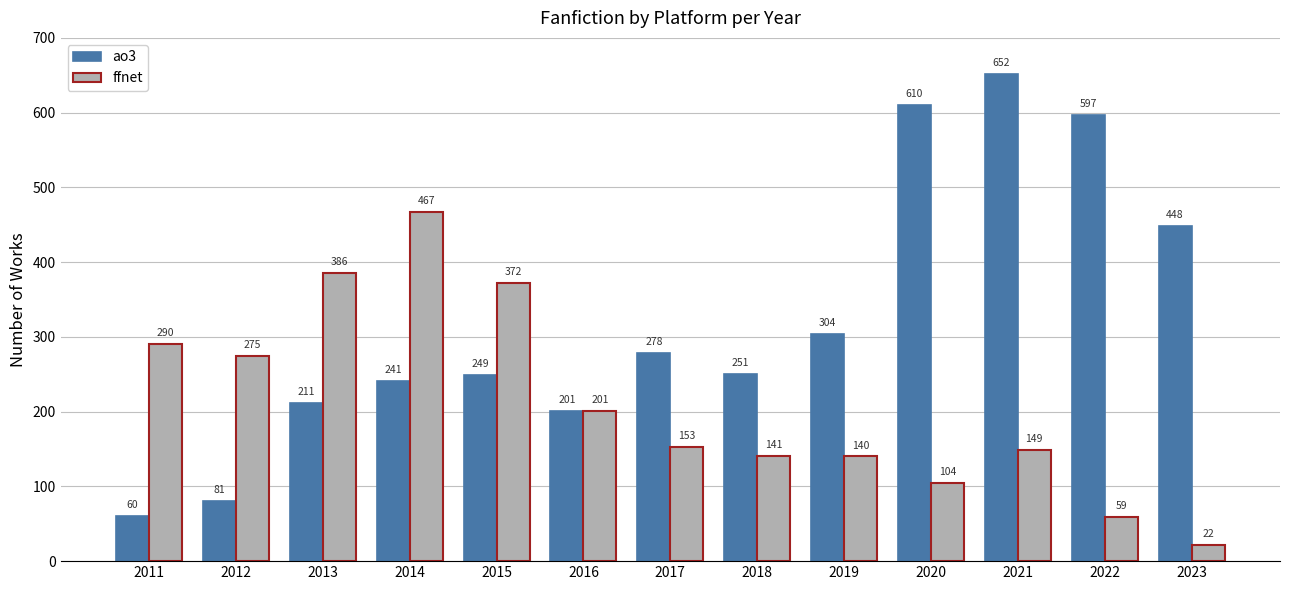

List the series in order of their peak value, lowest first.

ffnet, ao3